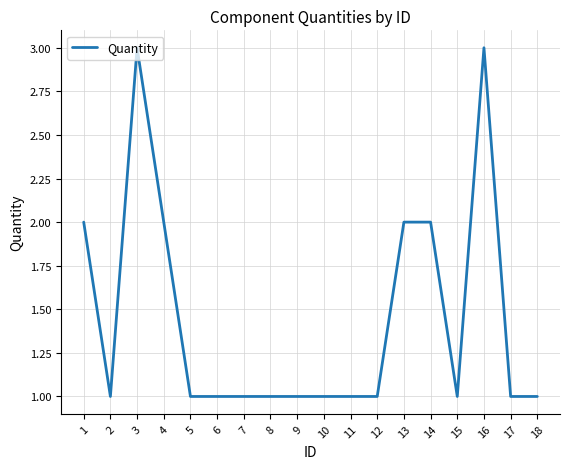

What is the difference between the second highest and minimum values?

2